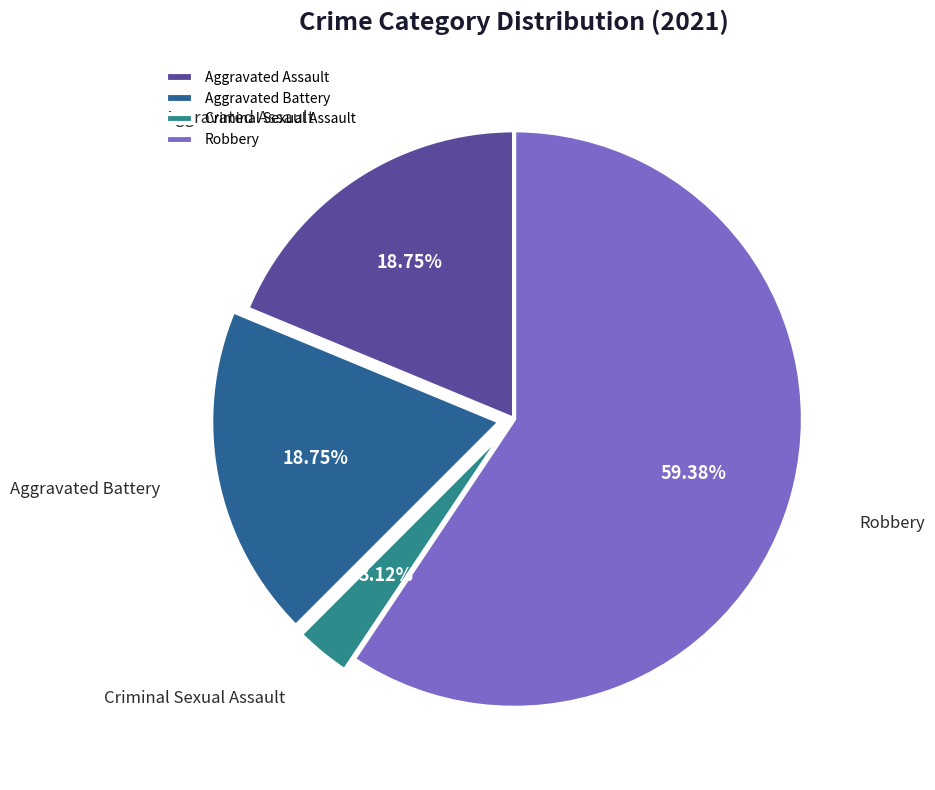

Which has a higher value, Aggravated Battery or Robbery?

Robbery